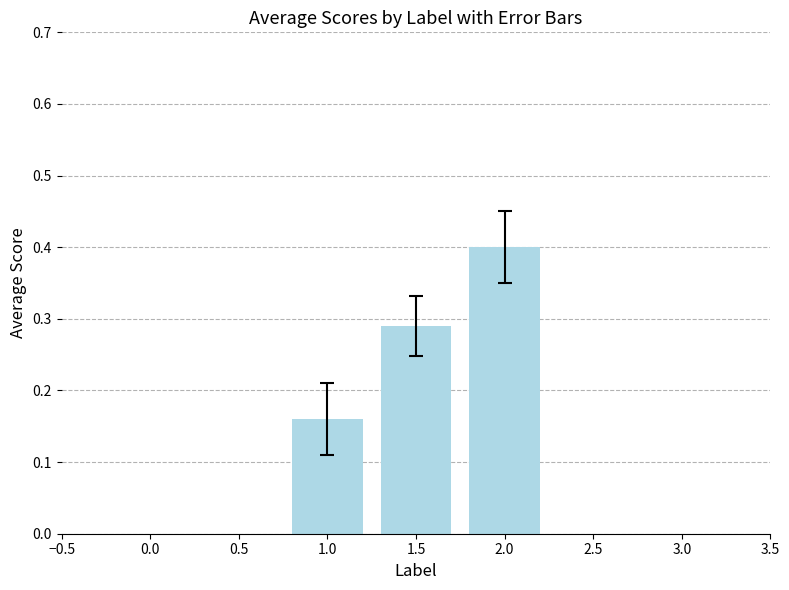

What is the sum of the values at 2.0 and 1.0?

0.6